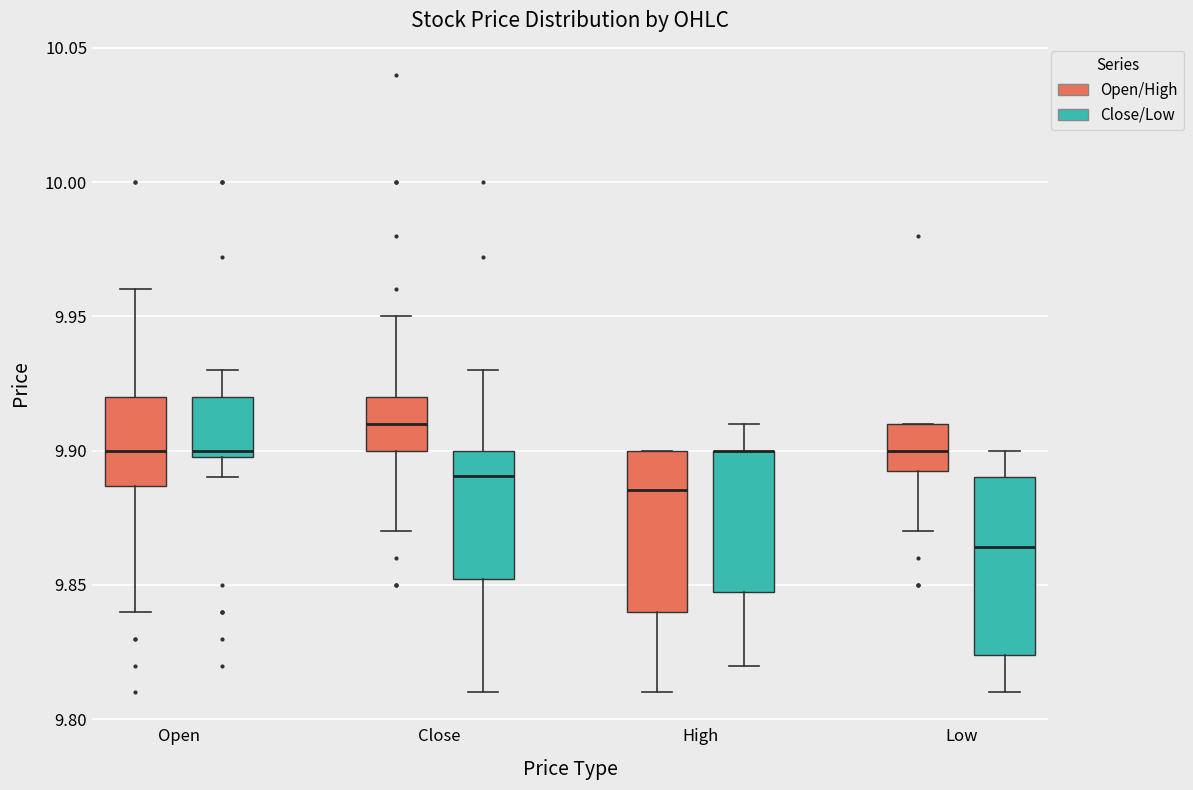

Where is the lower edge of the box for High (Open/High) on the y-axis? The values are not printed on the chart, so give them approximately, as read against the axis.

9.840